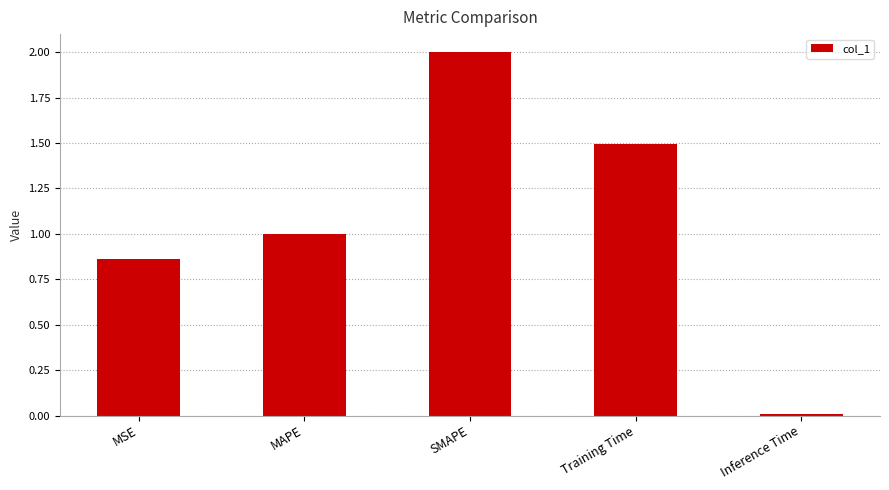

What is the difference between the maximum and minimum values?

2.0